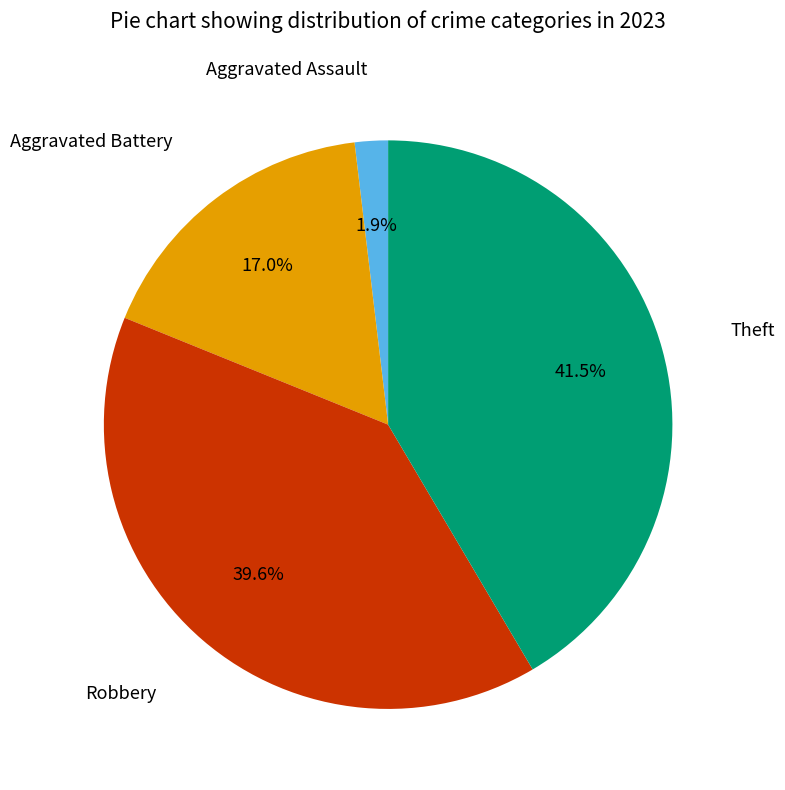

Is there a majority slice in this chart?

No